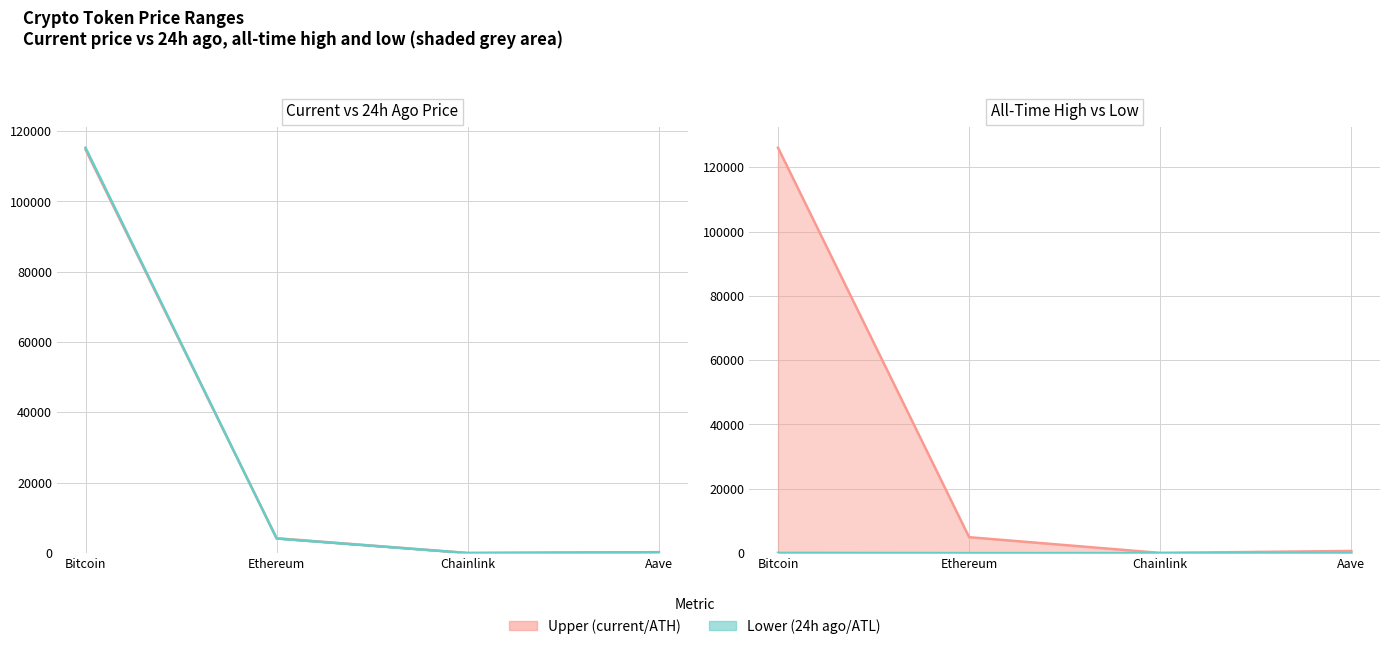

At Bitcoin, list the series in order from largest to smallest.

All-Time High (line), Price 24h Ago (line), Price (current) (line), All-Time Low (line)